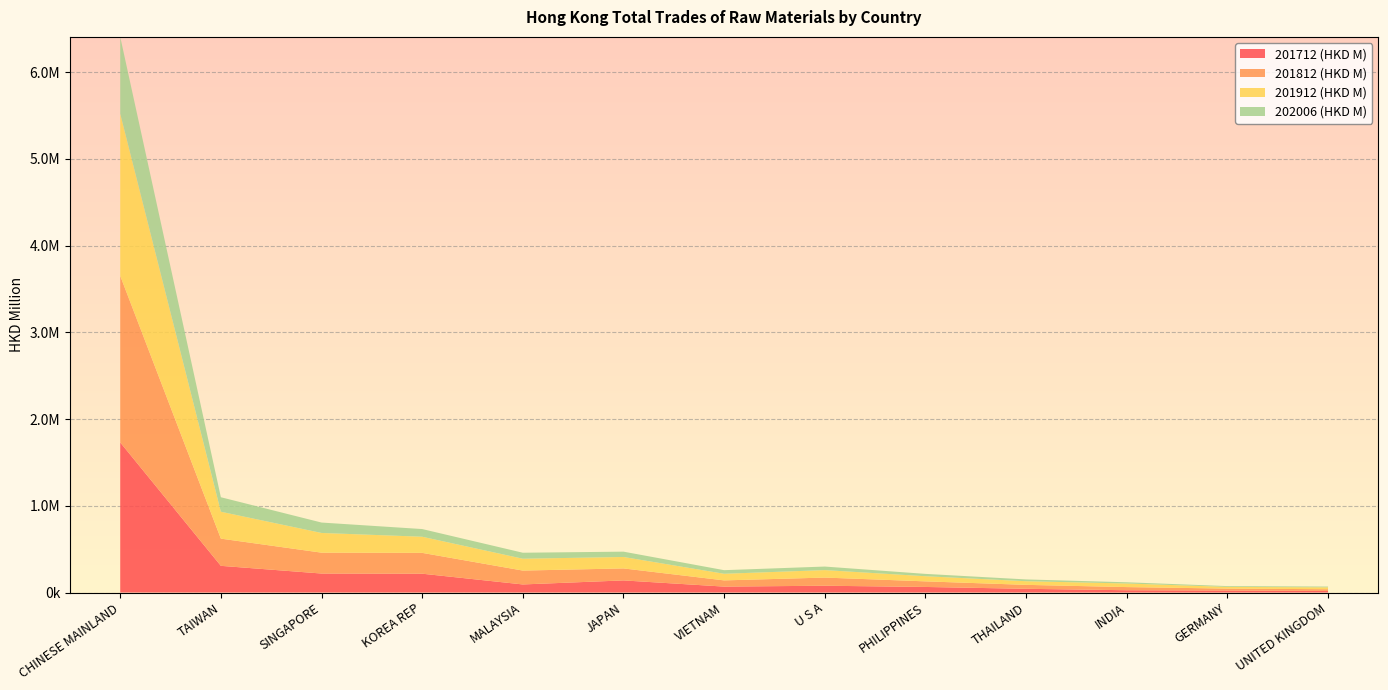

Reading left to right, extract all data points from this chart.

201712 (HKD M): 1730925.3	307766.6	219118.0	217129.1	93190.5	139691.0	68336.8	78374.3	64164.0	42926.0	26404.1	23101.2	17989.9
201812 (HKD M): 1920977.5	313757.9	240666.0	240304.7	159956.6	138292.0	71621.6	94067.6	64545.7	45445.3	36314.0	22120.6	20093.8
201912 (HKD M): 1870051.1	310177.6	227202.7	185994.3	136726.1	131984.5	76323.0	86226.0	59301.6	42022.8	41398.2	19720.5	21834.5
202006 (HKD M): 886312.8	167222.5	119997.1	88596.5	68957.3	61324.7	41419.4	40780.8	26921.0	20518.4	13992.7	9051.0	8649.3